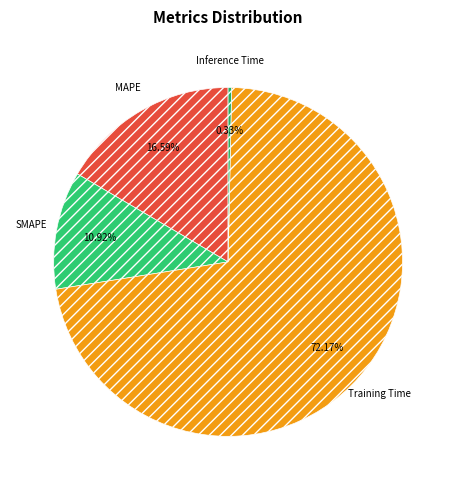

What is the total percentage of Inference Time and SMAPE?

11.2%